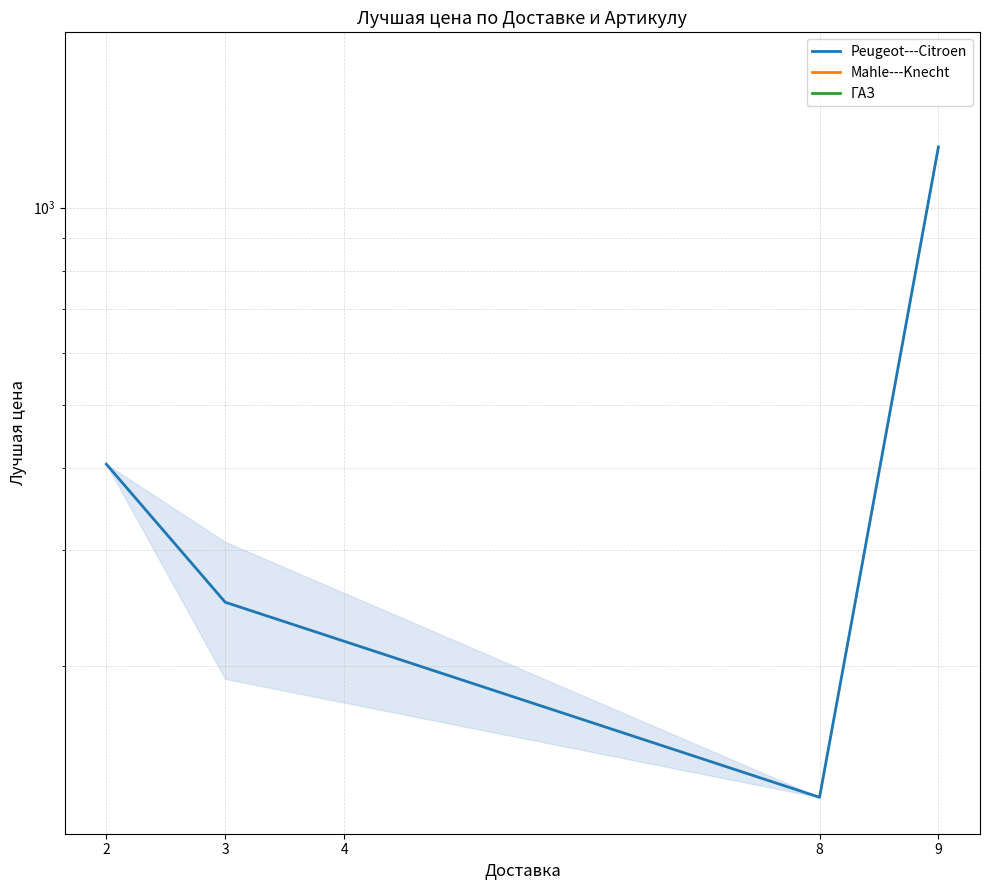

How many data points does each series have?

4